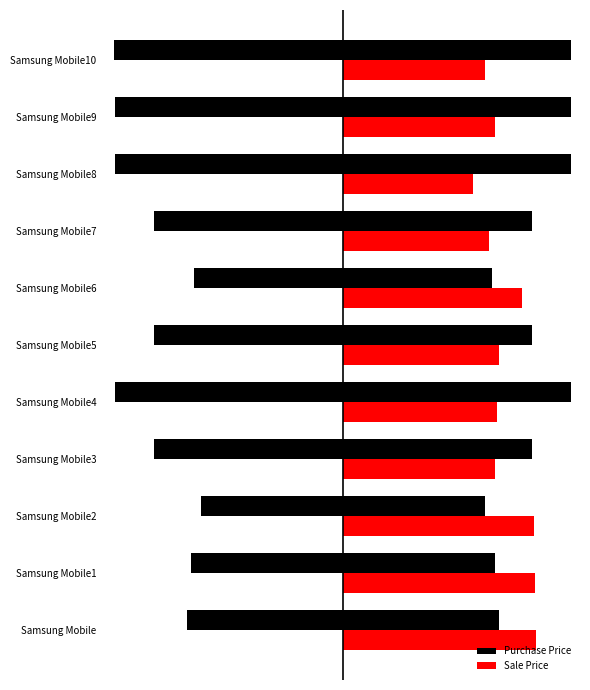

At how many categories does at least one series exceed 4?

11